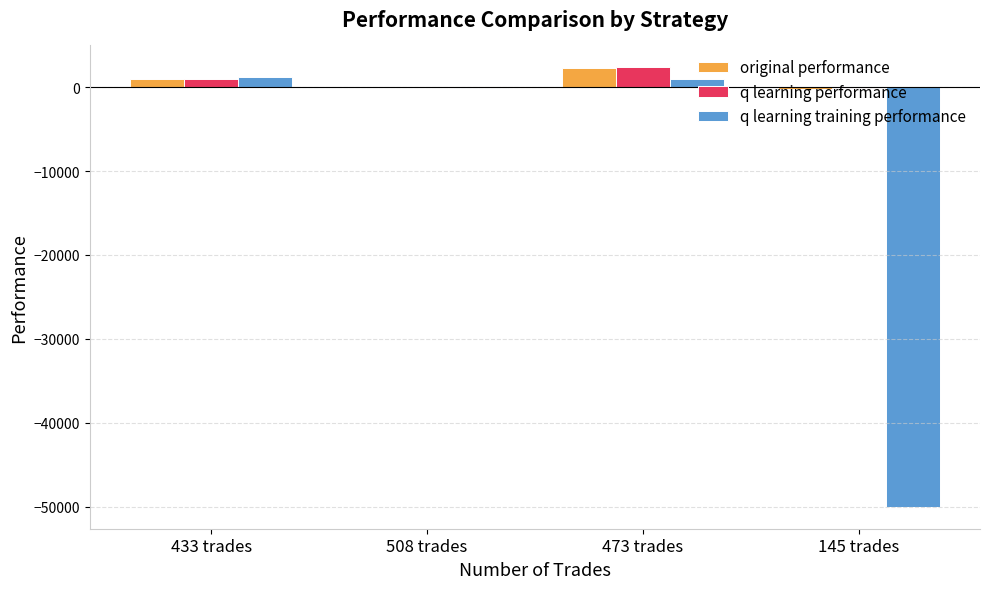

How many values in the q learning training performance series exceed 974?

2